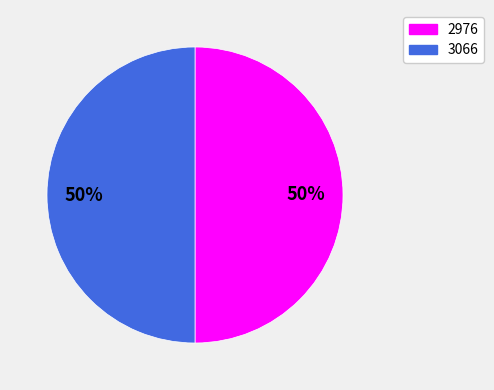

Is it true that 3066 is 44% of the pie?

False